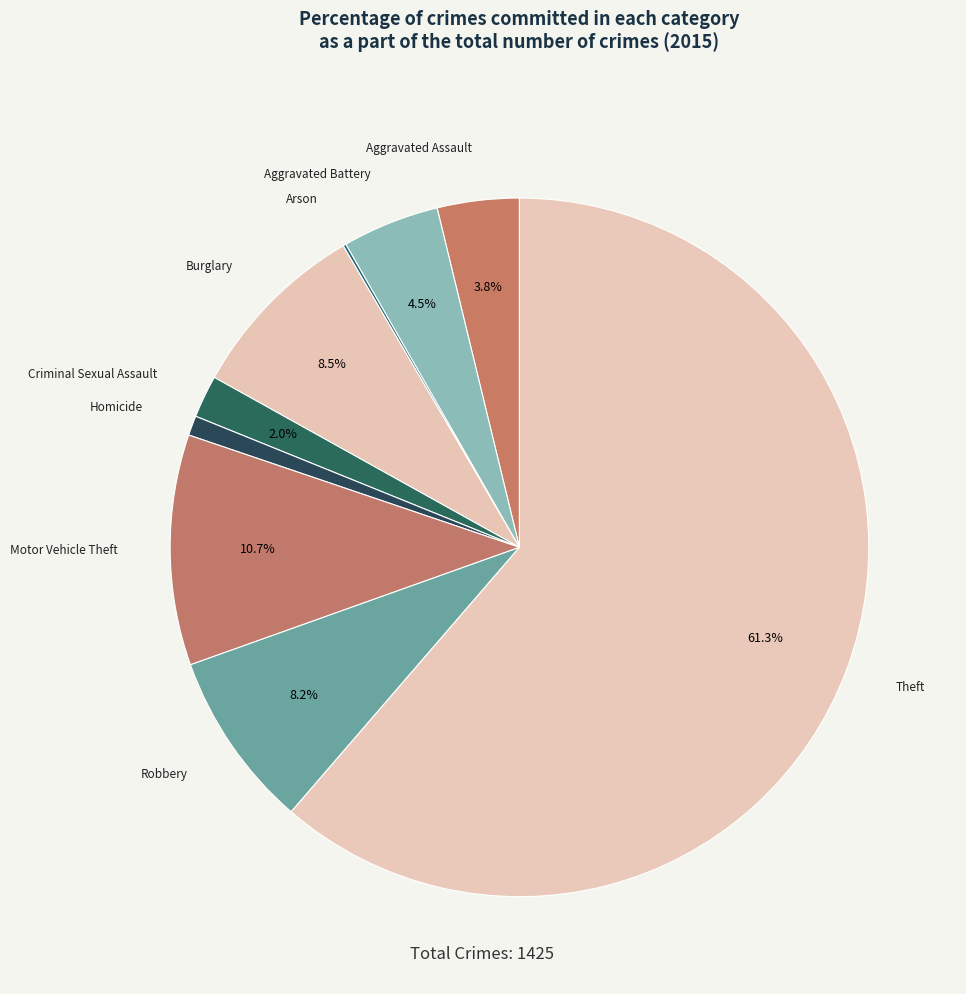

Does Homicide represent more than half of the total?

No